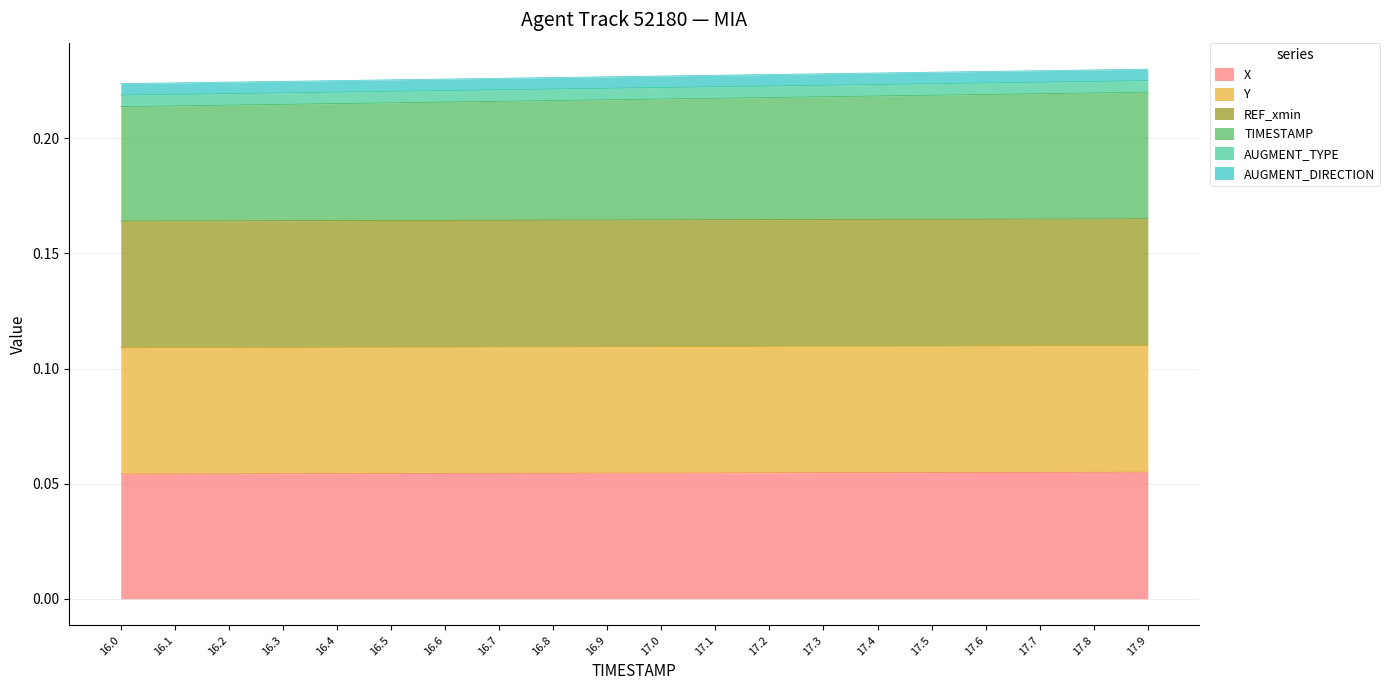

What is the spread (max minus min) of values at 17.8?

0.2